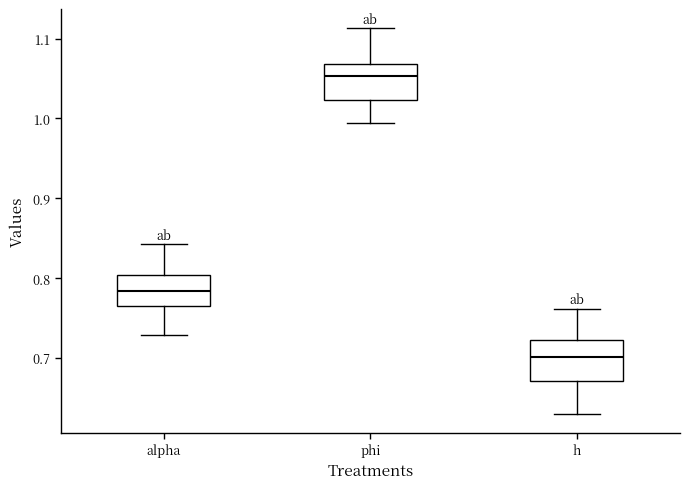

Where does the lower whisker of the box for phi end on the y-axis? The values are not printed on the chart, so give them approximately, as read against the axis.

0.99